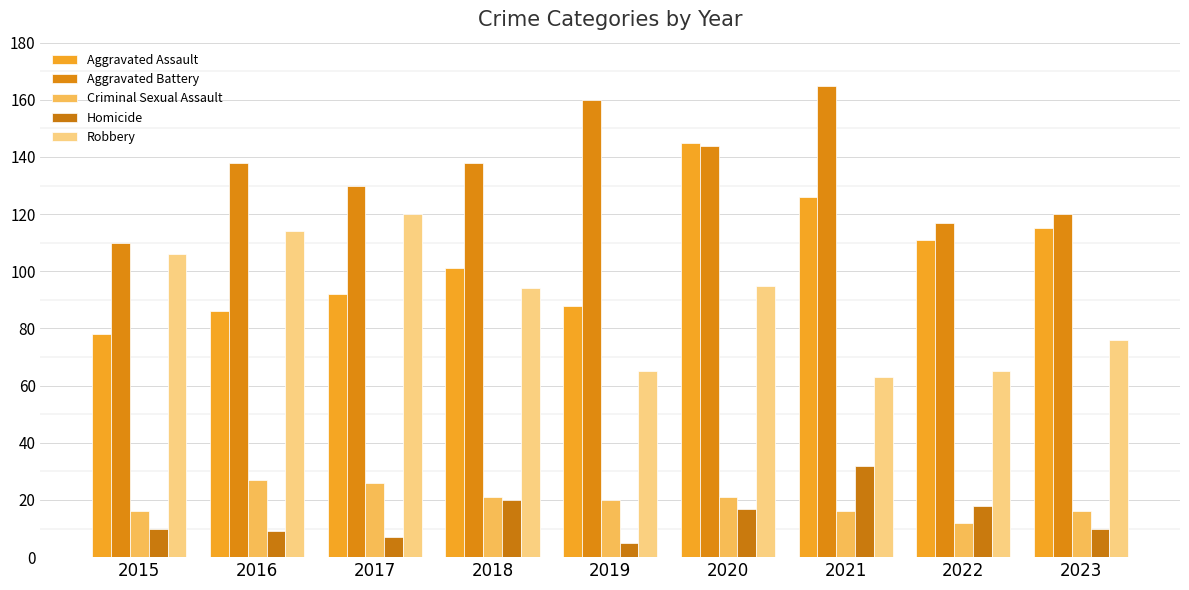

Between 2018 and 2020, which is larger?

2020